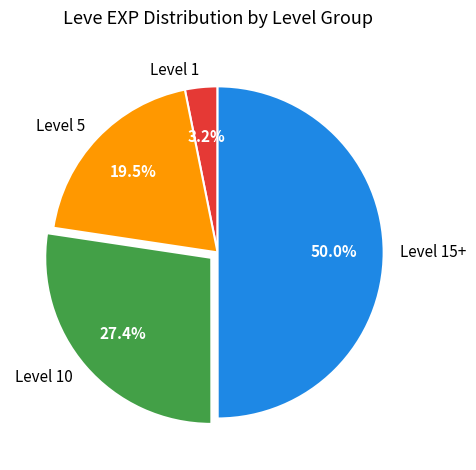

Rank the categories by value from lowest to highest.

Level 1, Level 5, Level 10, Level 15+